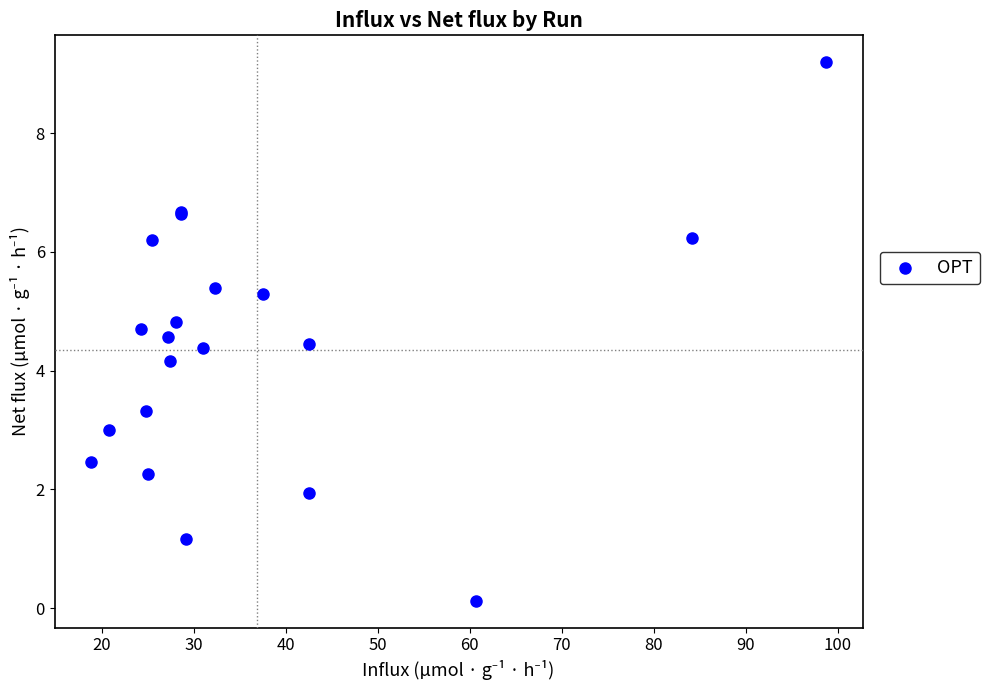

What Y value in the scatter plot is closest to 4?

4.2